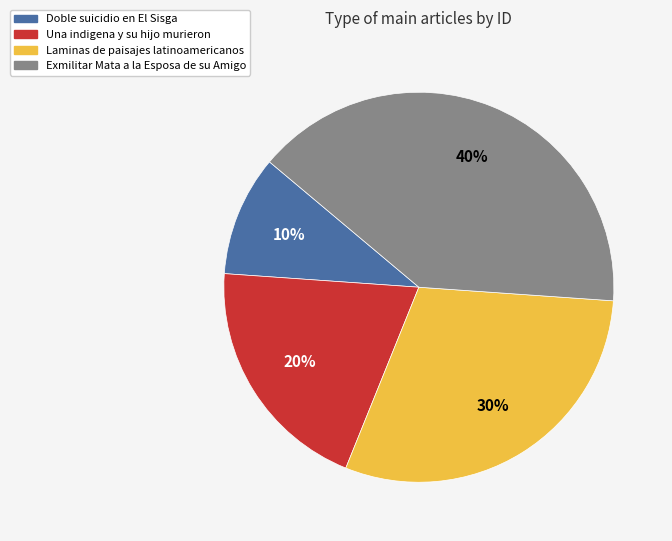

To the nearest percent, what percentage of the pie is Laminas de paisajes latinoamericanos?

30%